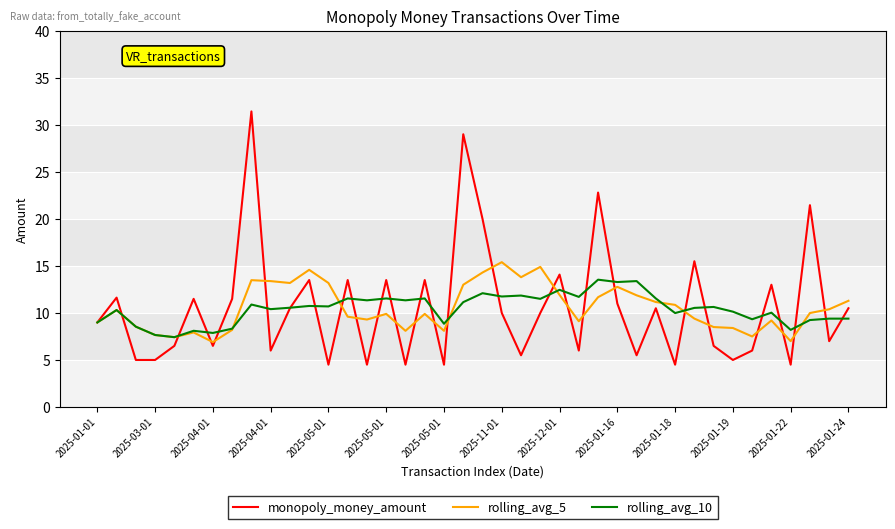

Which series ends up on top after the final intersection of monopoly_money_amount and rolling_avg_10?

monopoly_money_amount